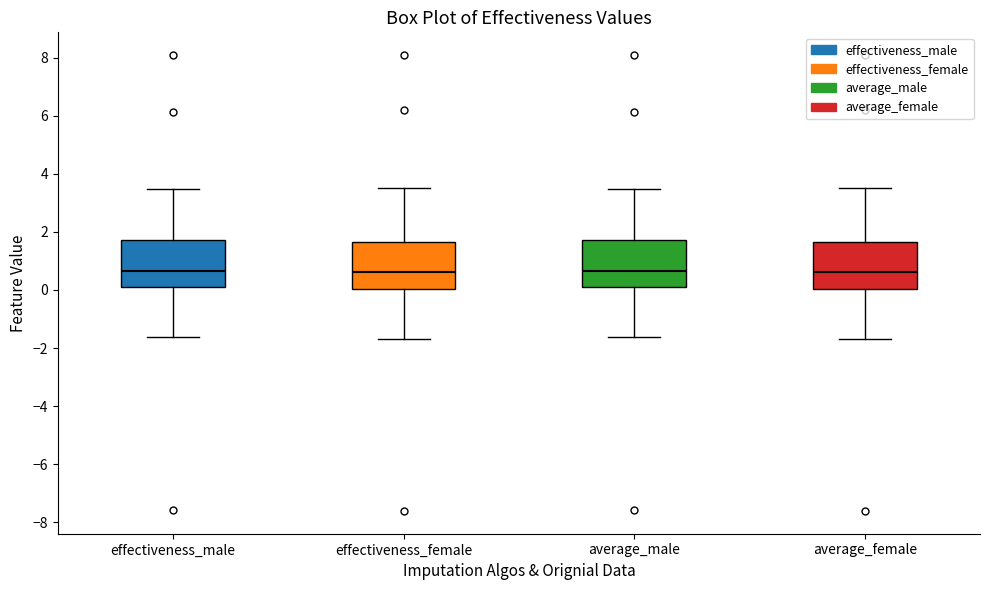

Reading left to right, read every box against the y-axis: the position of its median line, the range the box covers, and the ends of its whiskers. The values are not printed on the chart, so give them approximately, as read against the axis.

effectiveness_male: median 0.6, box 0.2 to 1.8, whiskers -1.6 to 3.4
effectiveness_female: median 0.6, box 0.0 to 1.6, whiskers -1.6 to 3.6
average_male: median 0.6, box 0.2 to 1.8, whiskers -1.6 to 3.4
average_female: median 0.6, box 0.0 to 1.6, whiskers -1.6 to 3.6